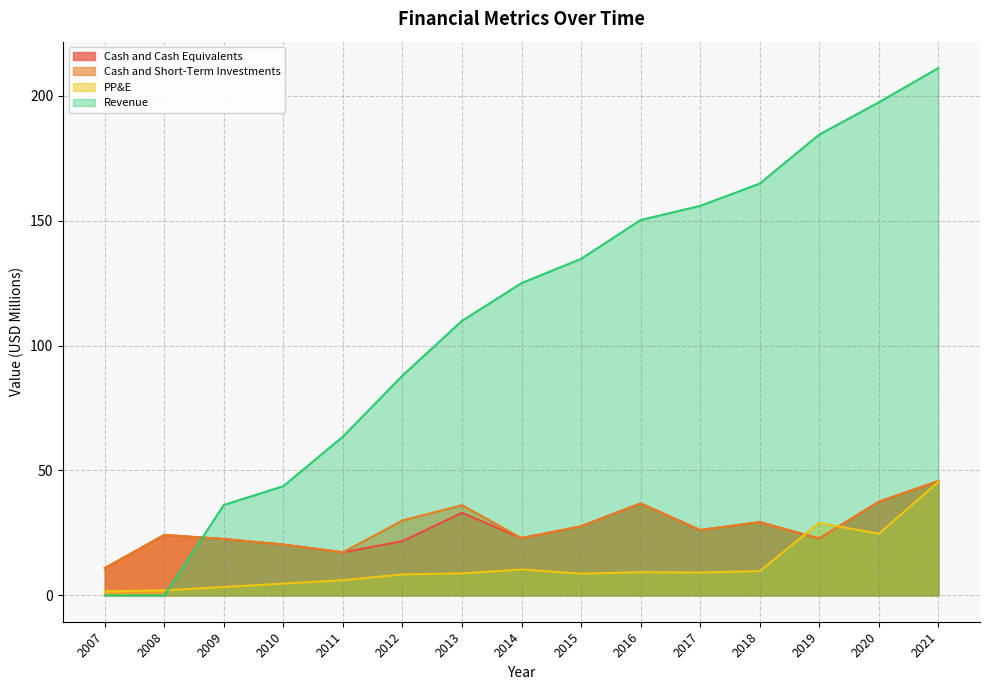

Is the value of Cash and Short-Term Investments at 2019 greater than the value of PP&E at 2013?

Yes